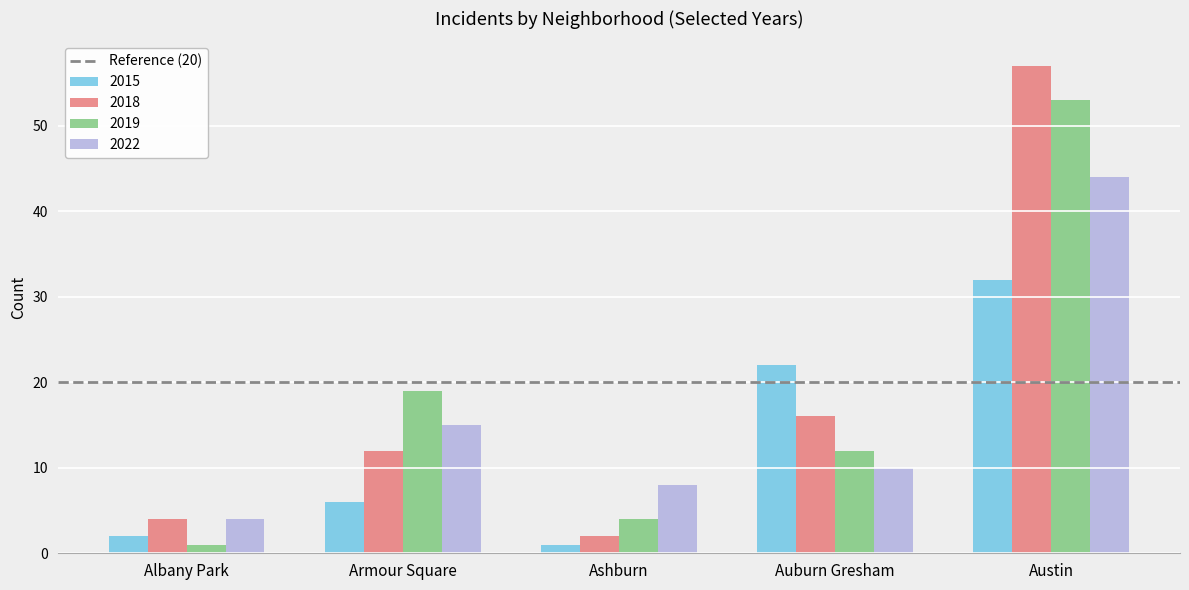

Reading left to right, extract all data points from this chart.

2015: 2	6	1	22	32
2018: 4	12	2	16	57
2019: 1	19	4	12	53
2022: 4	15	8	10	44